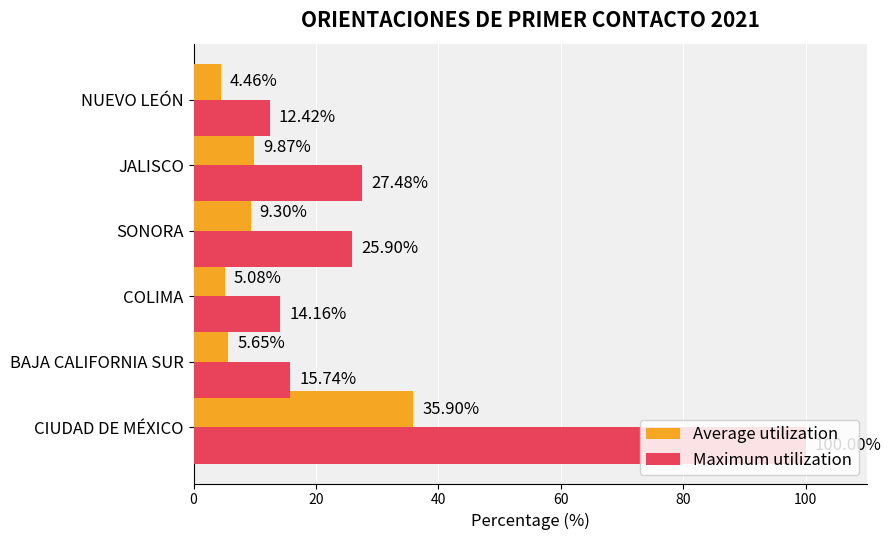

Count the number of categories in the chart.

6